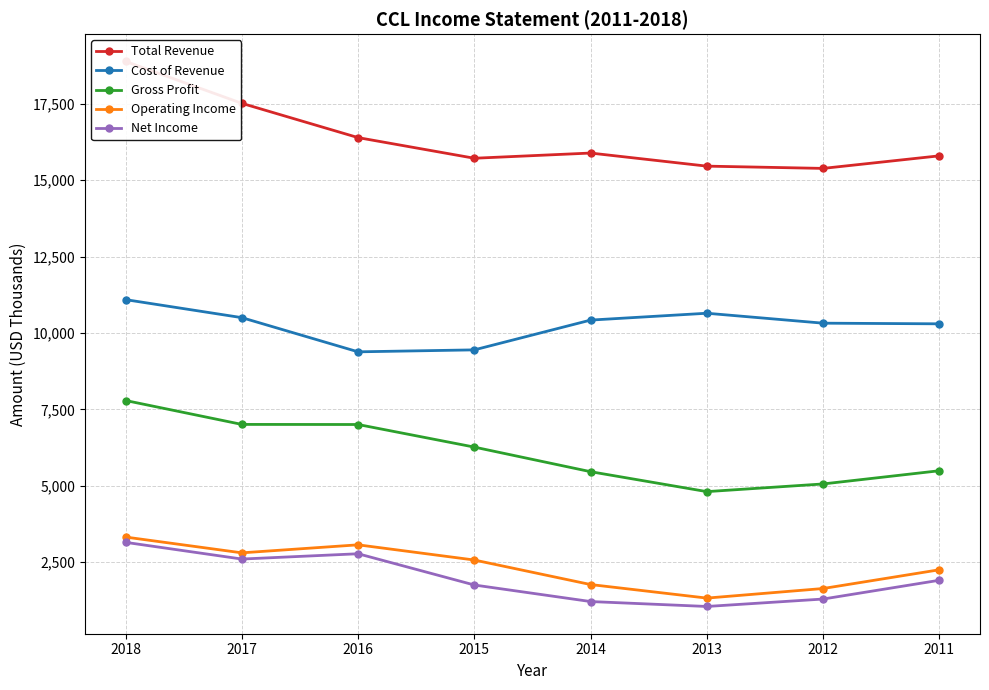

What is the spread (max minus min) of values at 2011?

13881